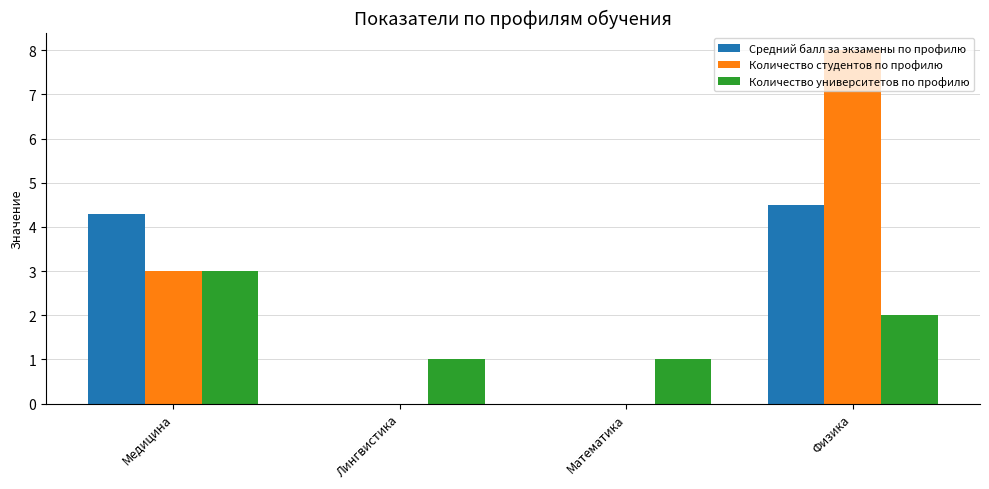

Which series has the largest total across all categories?

Количество студентов по профилю